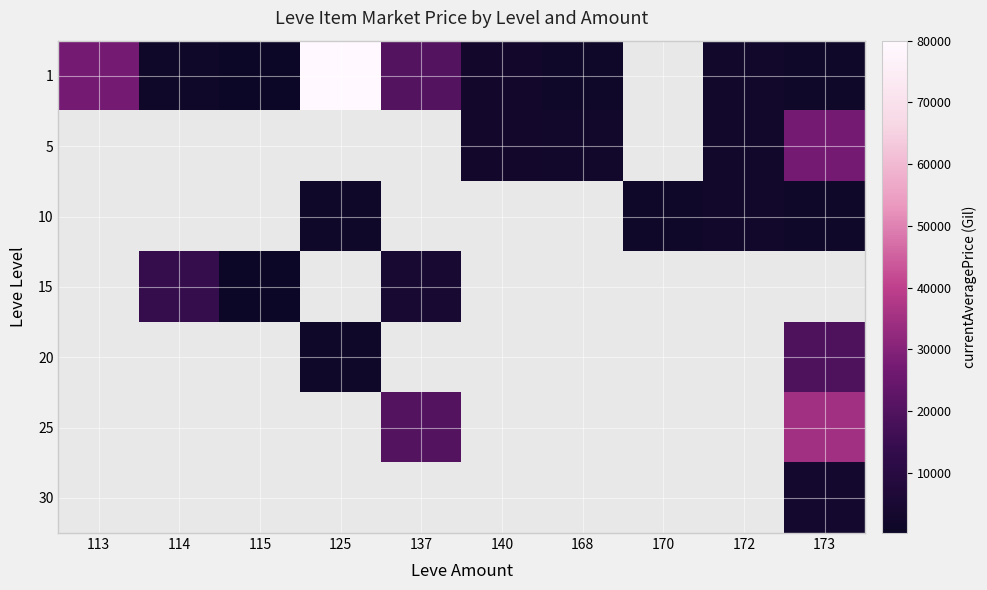

List the series in order of their overall mean, lowest first.

1, 5, 10, 15, 20, 25, 30